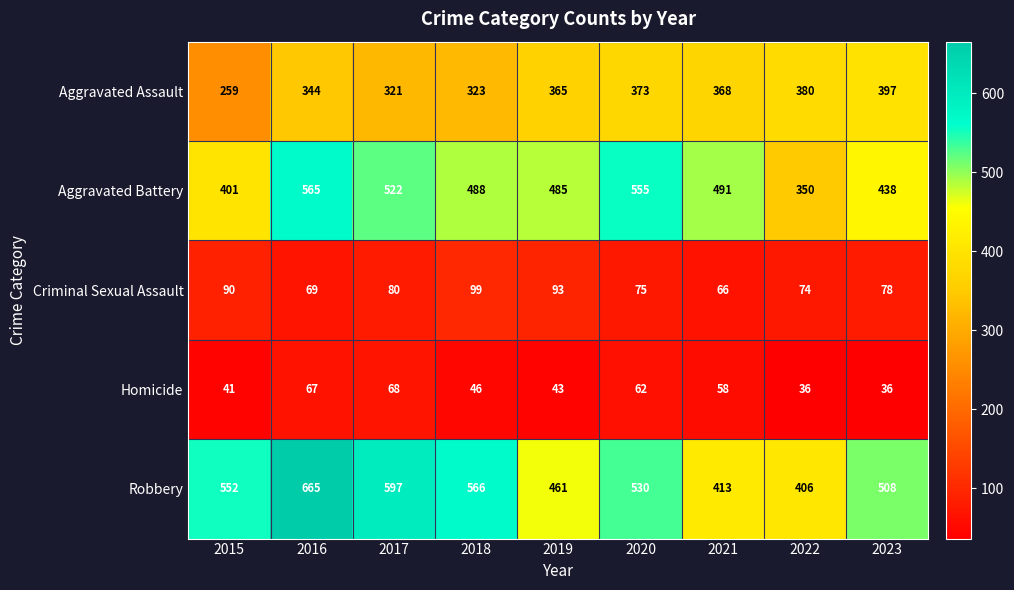

At which category is the sum across all series the highest?

2016